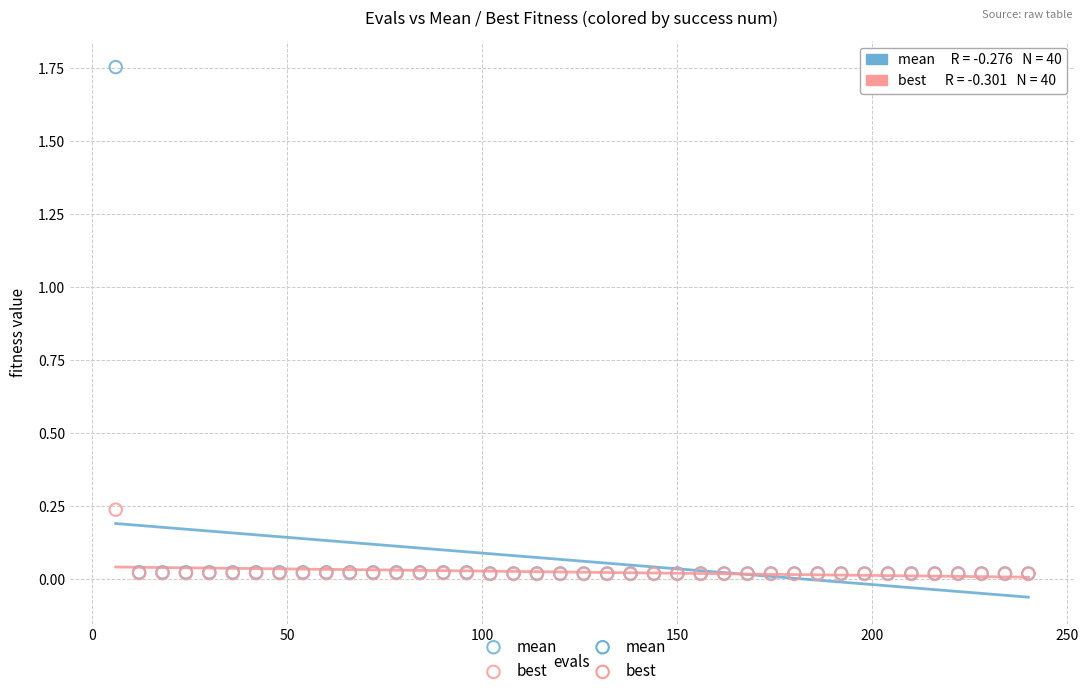

Which series has the largest Y range (max minus min)?

mean